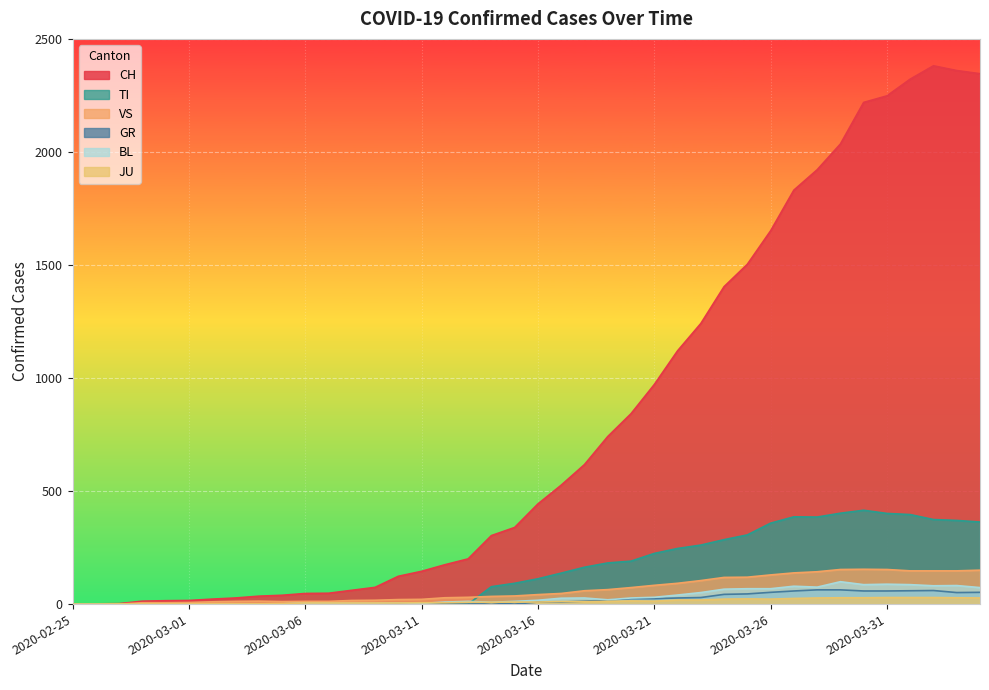

What is the label of the 16th point from the right?

2020-03-20